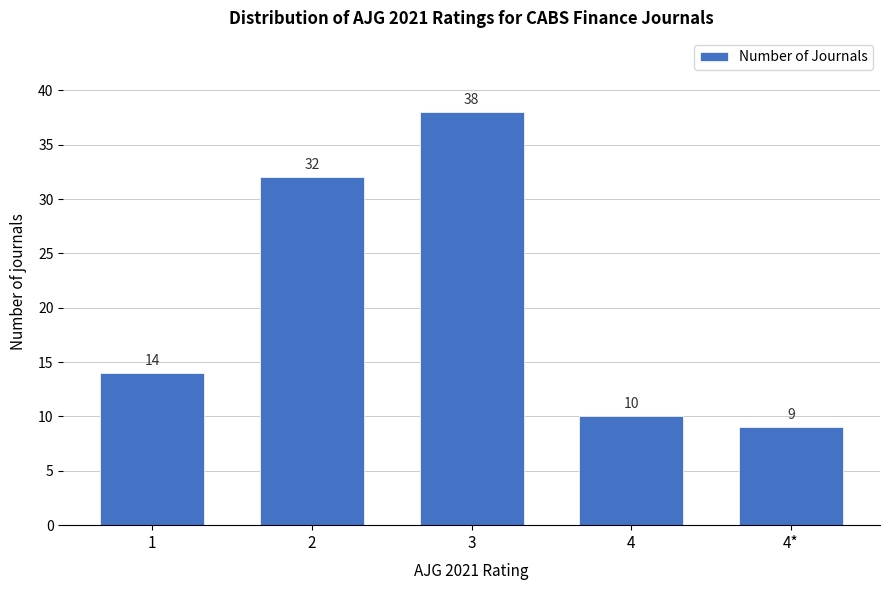

Reading left to right, extract all data points from this chart.

1=14	2=32	3=38	4=10	4*=9